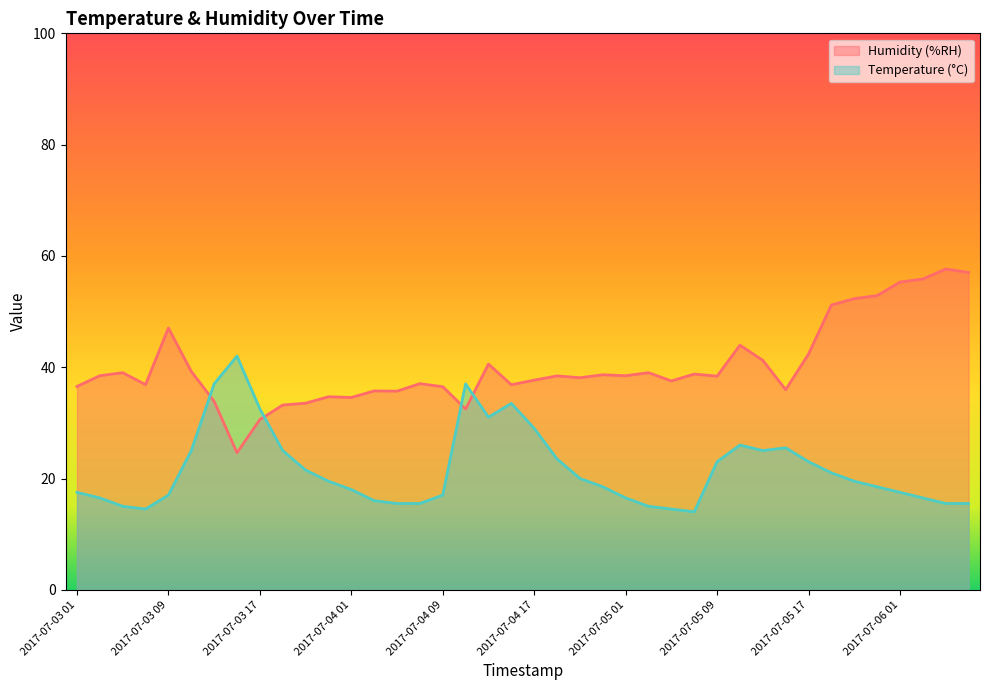

What is the maximum value for Humidity (%RH)?

57.6